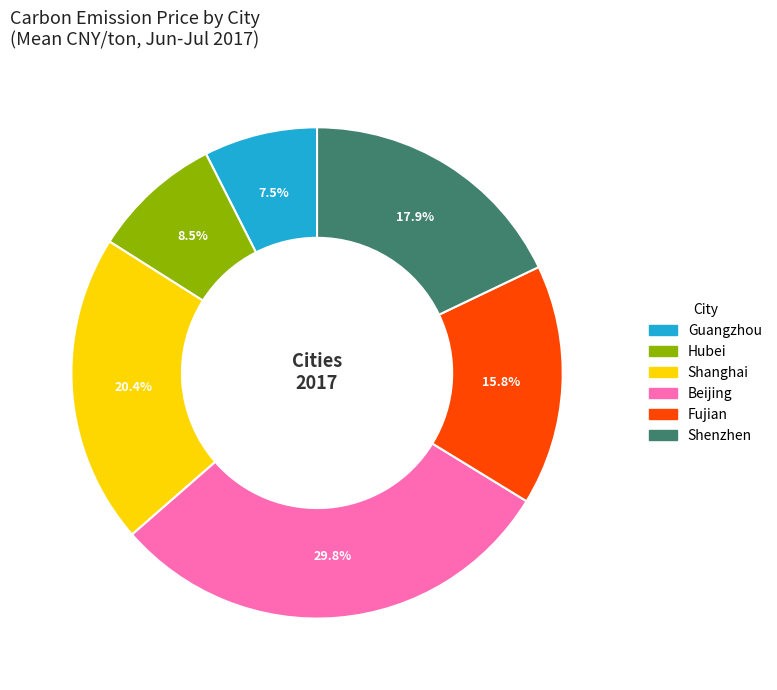

Which has a higher value, Guangzhou or Hubei?

Hubei